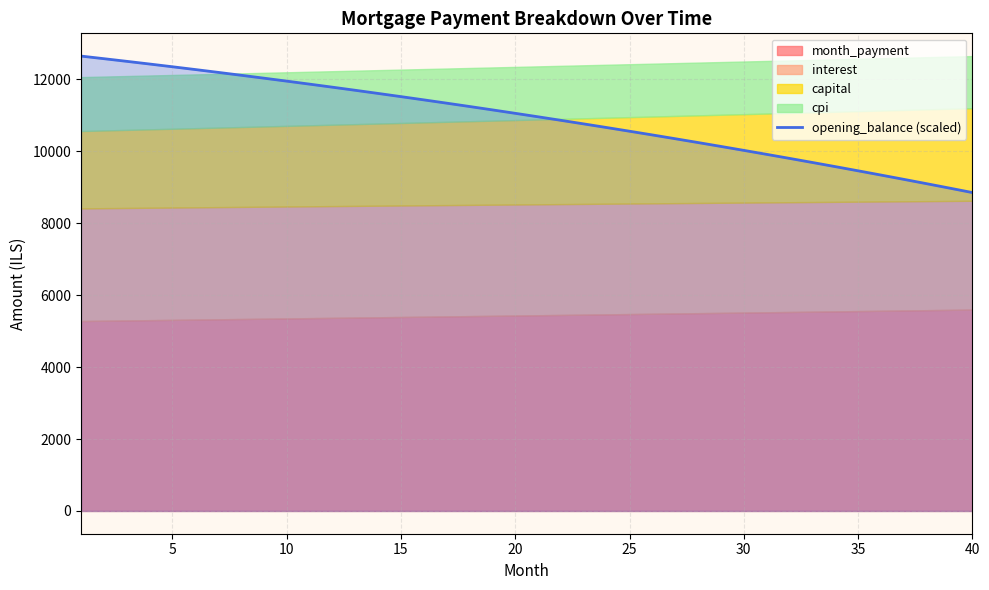

What is the lowest value of the opening_balance (scaled) series?

8848.6